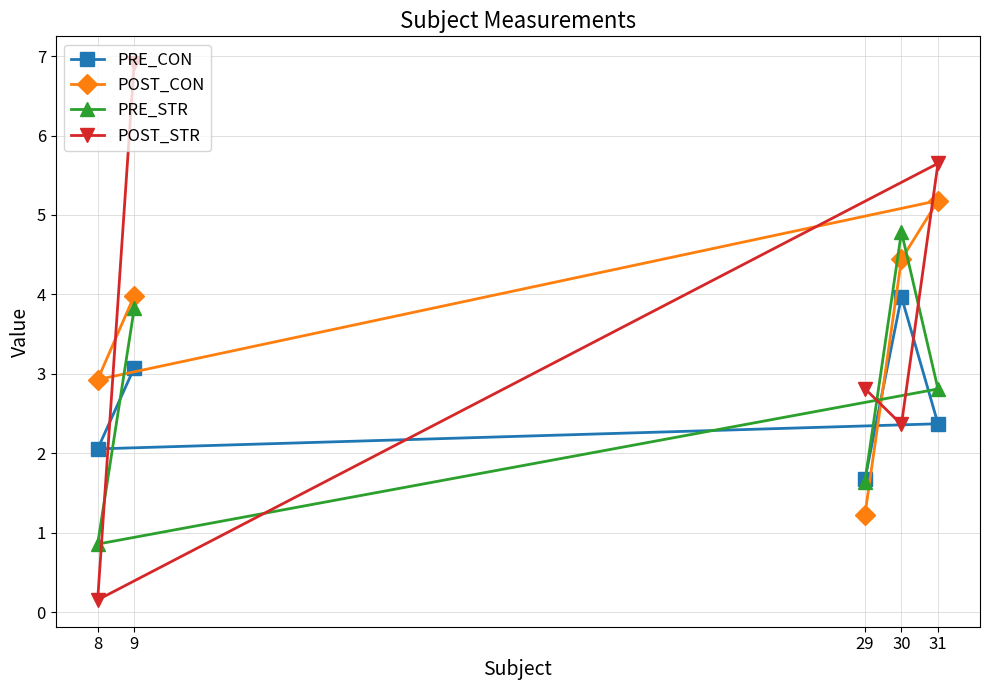

At how many categories does at least one series exceed 5?

2